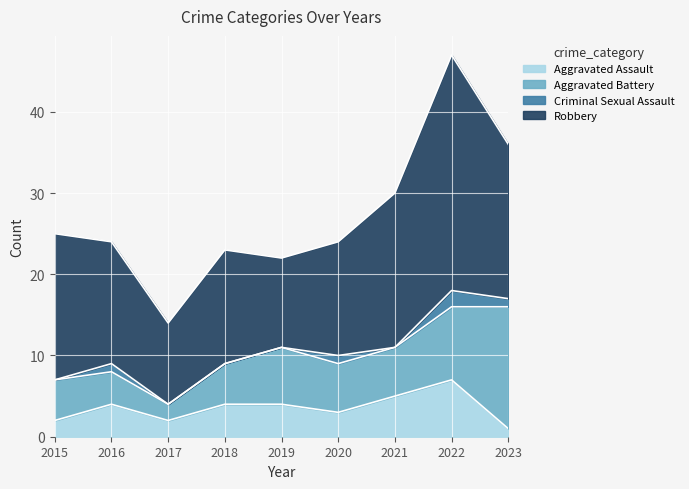

Which series has the widest spread of values?

Robbery